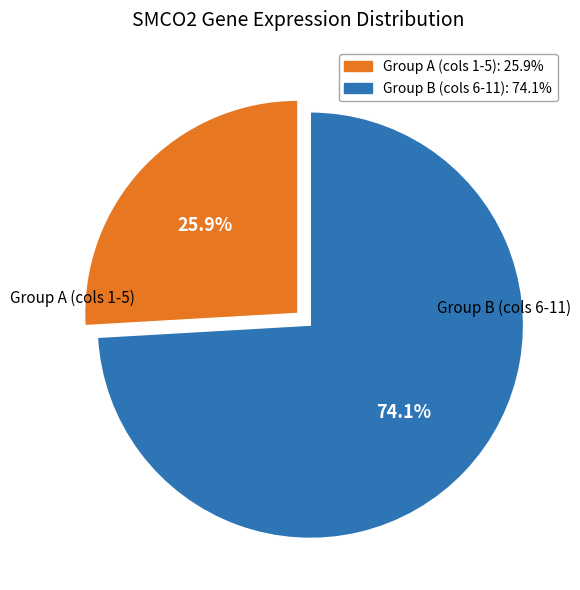

Is there any slice that represents more than half of the pie?

Yes